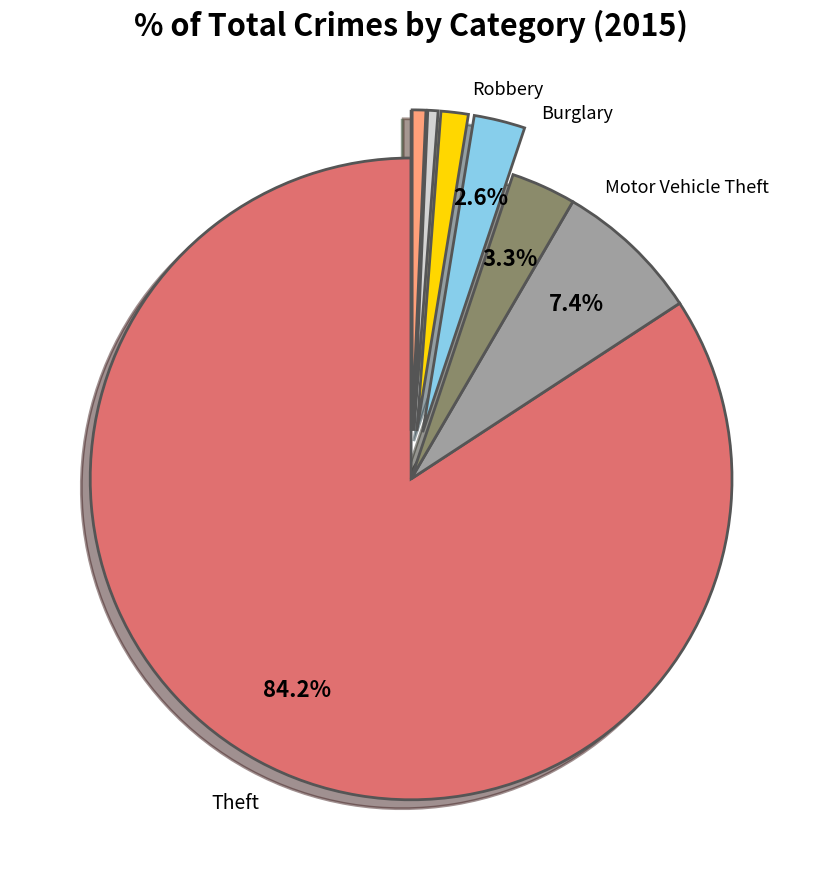

Is there any slice that represents more than half of the pie?

Yes